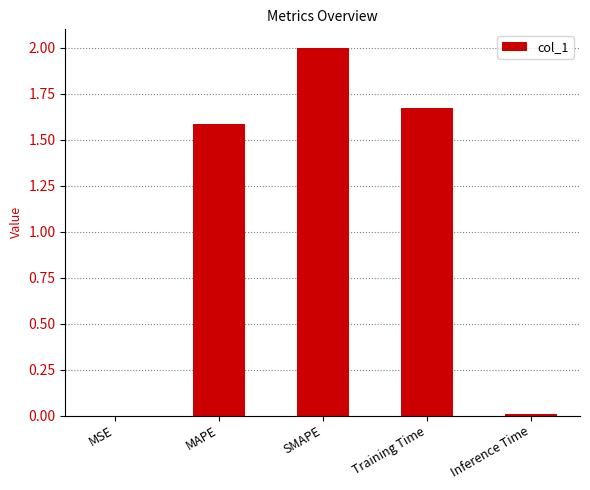

What is the average value?

1.1